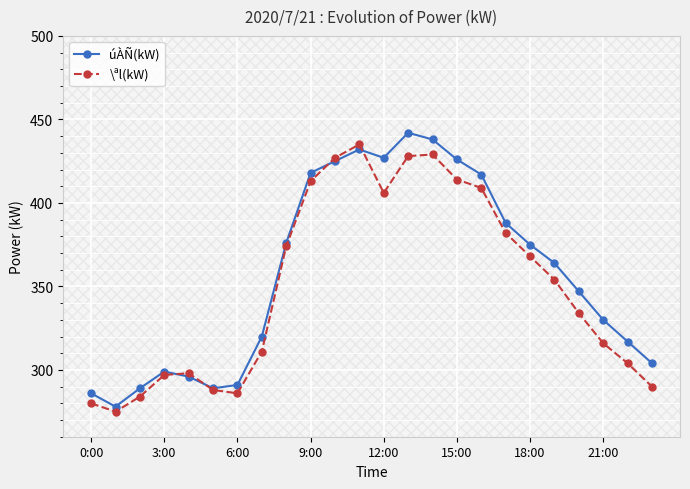

What is the maximum value for \ªl(kW)?

435